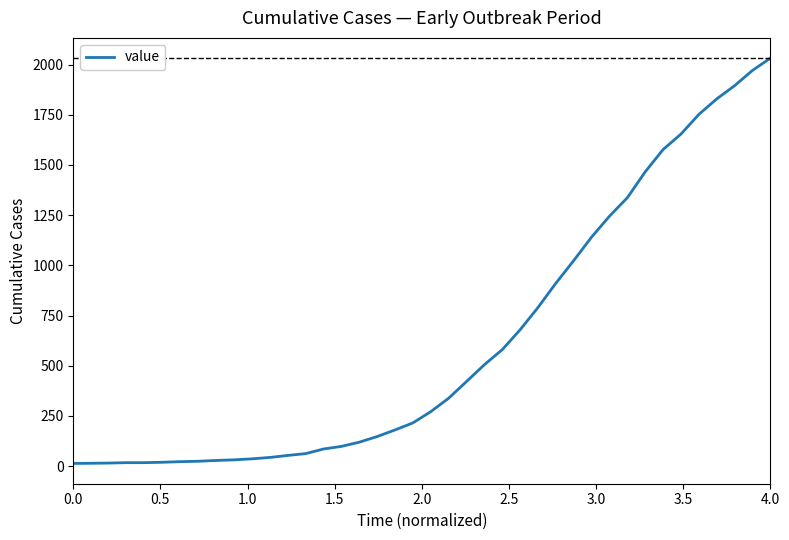

What is the greatest value displayed?

2032